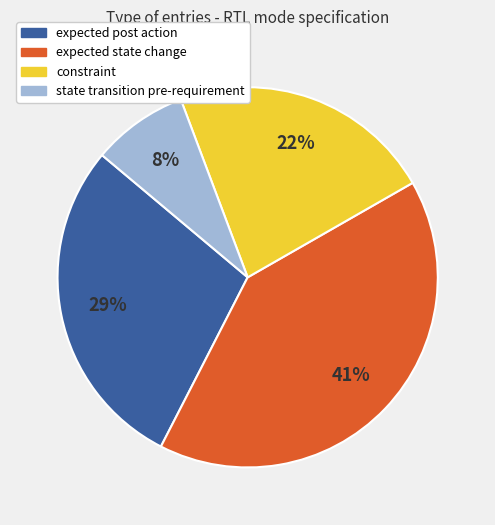

Which category has the smallest portion of the pie?

state transition pre-requirement